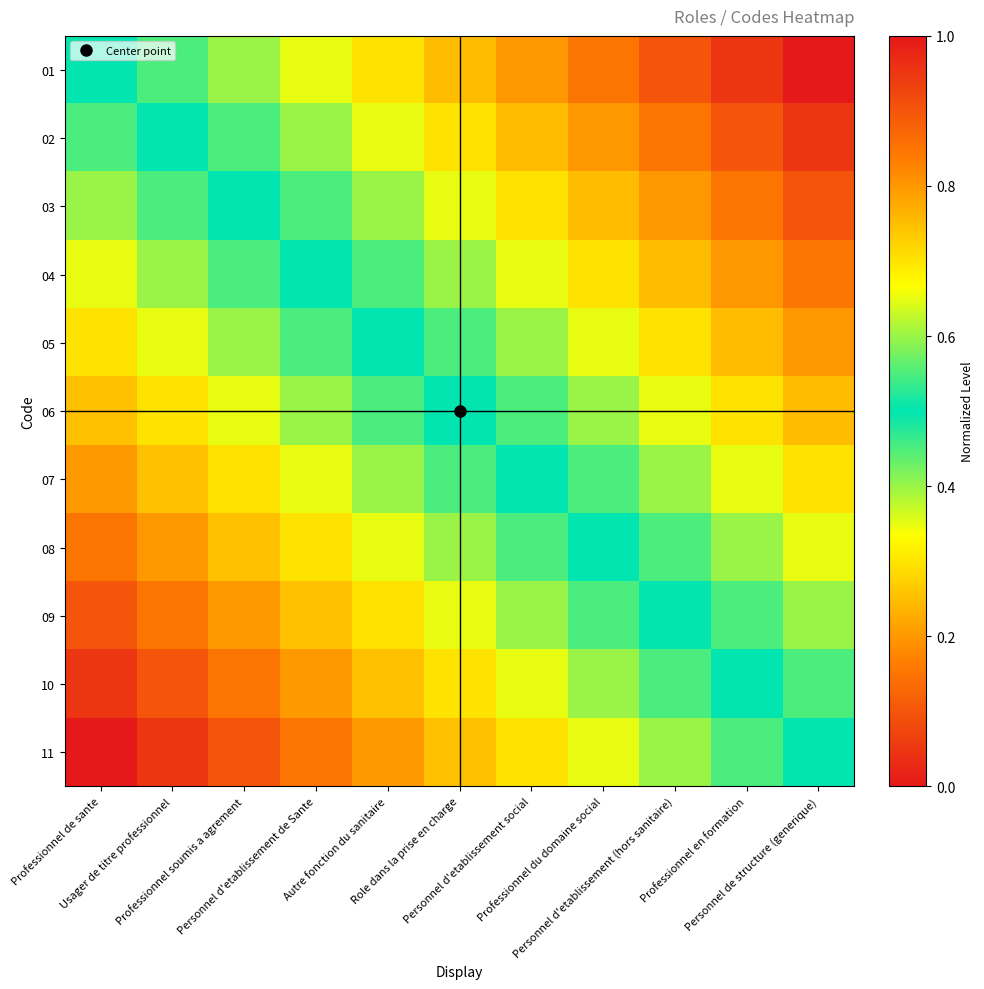

At which category is the sum across all series the highest?

Personnel de structure (generique)